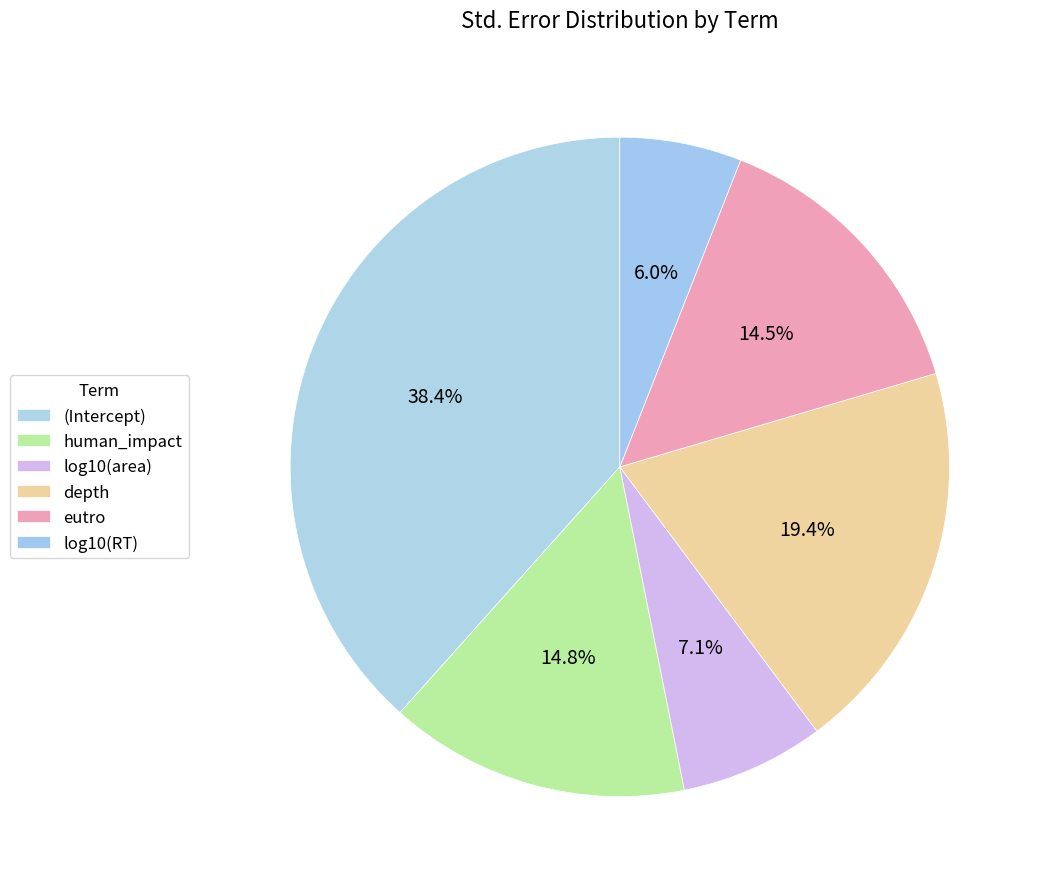

Rank the categories by value from highest to lowest.

(Intercept), depth, human_impact, eutro, log10(area), log10(RT)